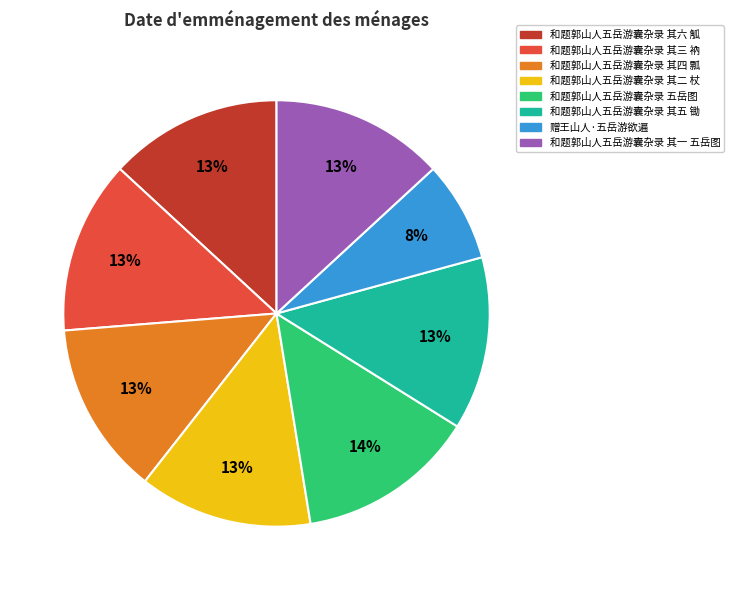

Which category has the smallest portion of the pie?

赠王山人·五岳游欲遍